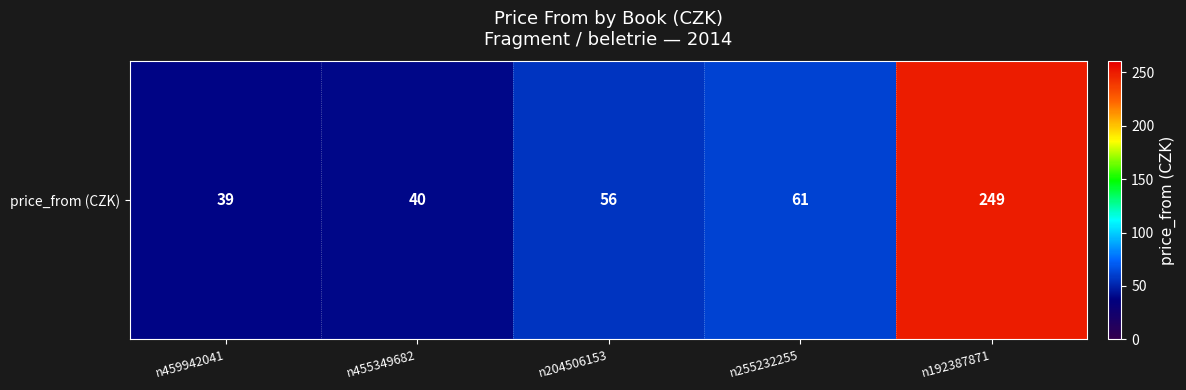

What is the ratio of the value at n459942041 to the value at n204506153?

0.7